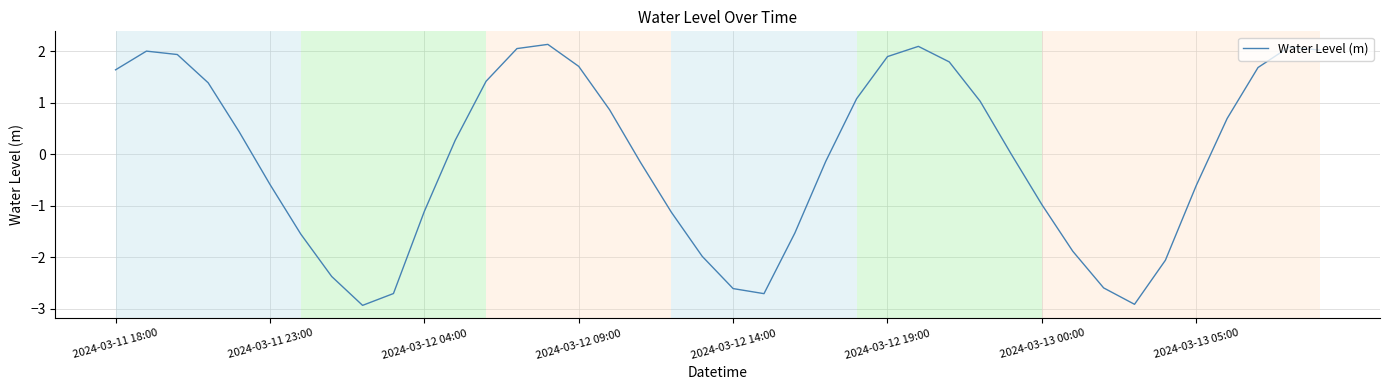

What is the smallest value displayed?

-2.9